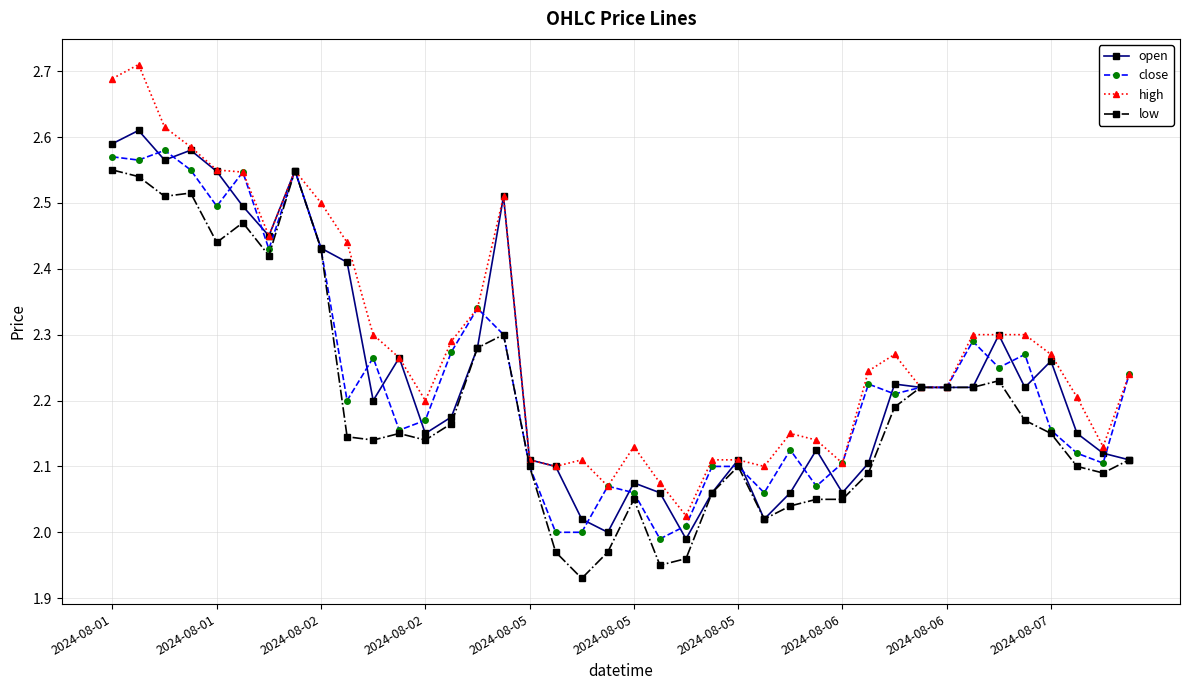

Which series has the largest total across all categories?

high